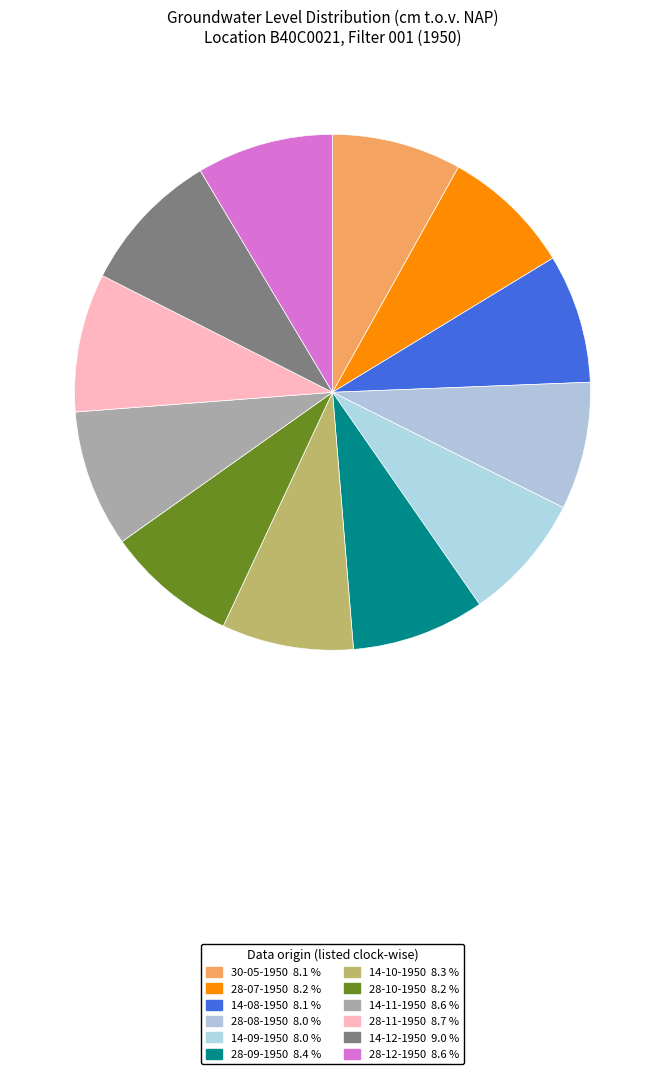

Count the number of slices in the pie.

12